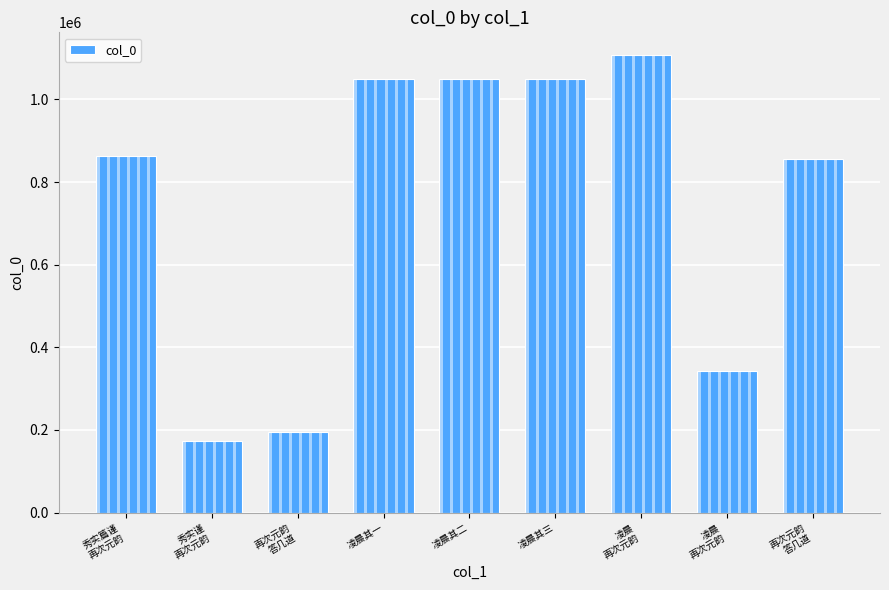

What is the average value?

743043